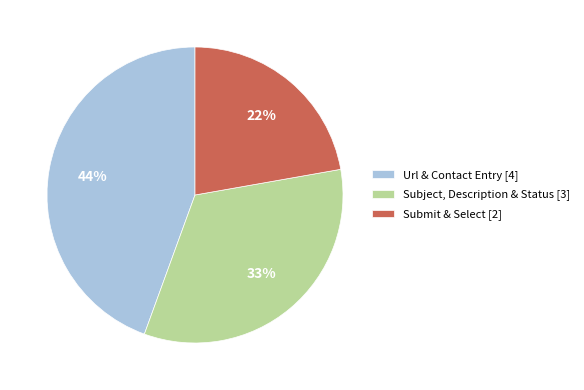

Which category has the smallest portion of the pie?

Submit & Select [2]